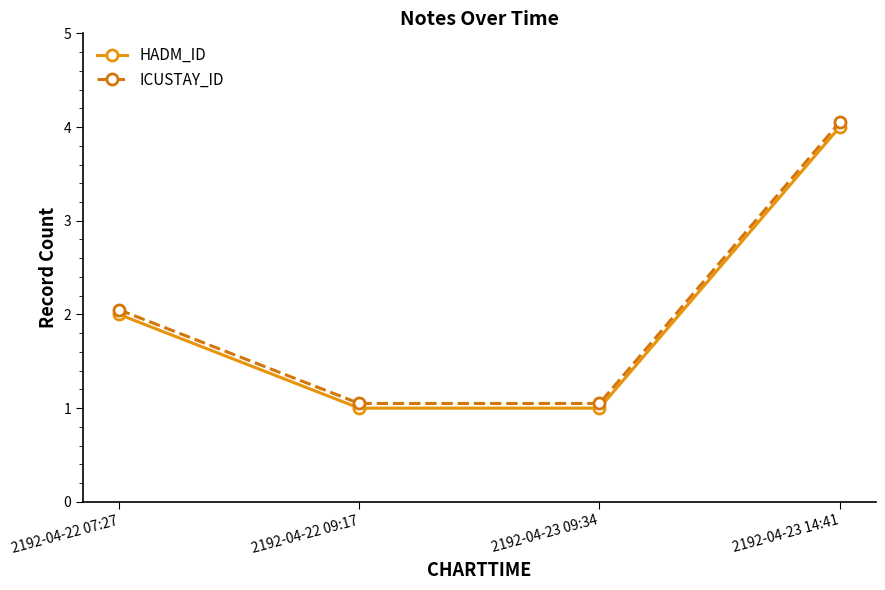

Which category has the highest value across all series?

2192-04-23 14:41